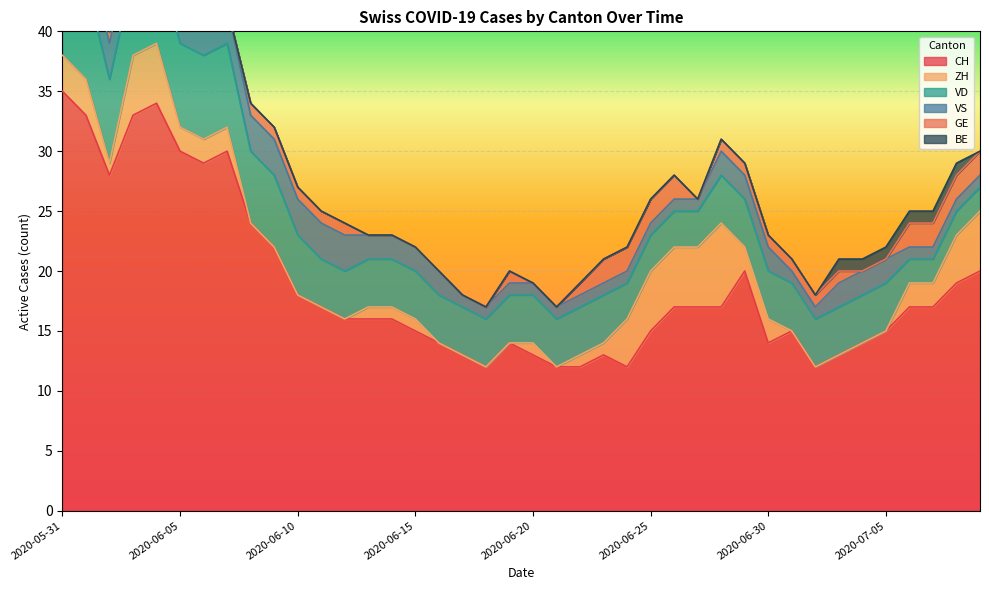

What is the highest value of the VD series?

8